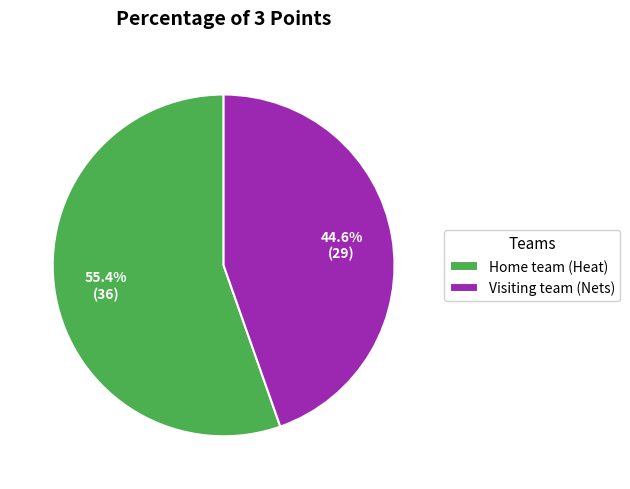

Which has a higher value, Home team (Heat) or Visiting team (Nets)?

Home team (Heat)